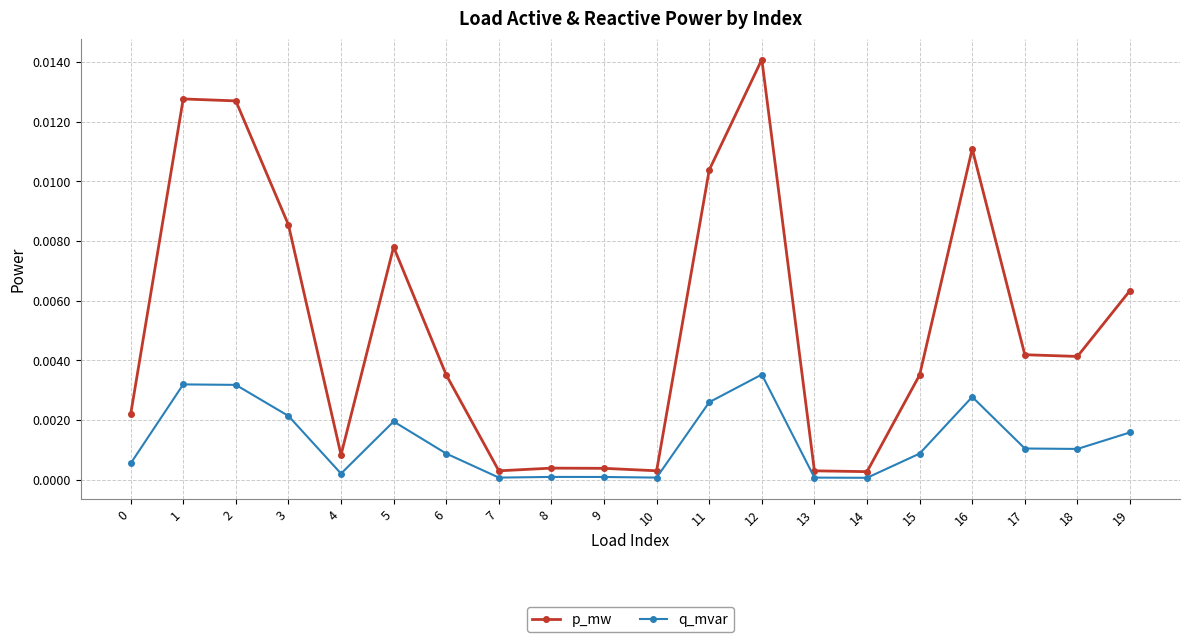

At how many categories does at least one series exceed 0?

20